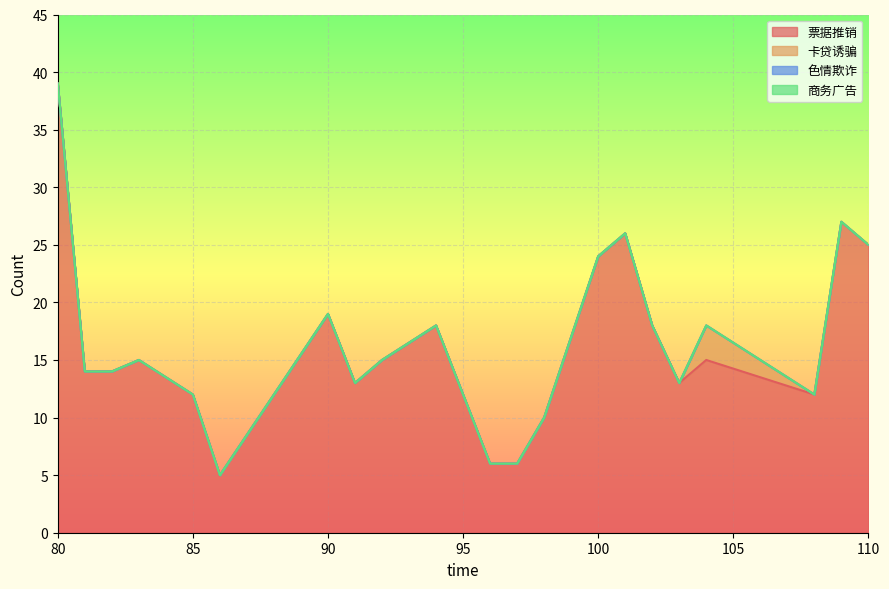

What are all the series names shown in the legend?

票据推销, 卡贷诱骗, 色情欺诈, 商务广告